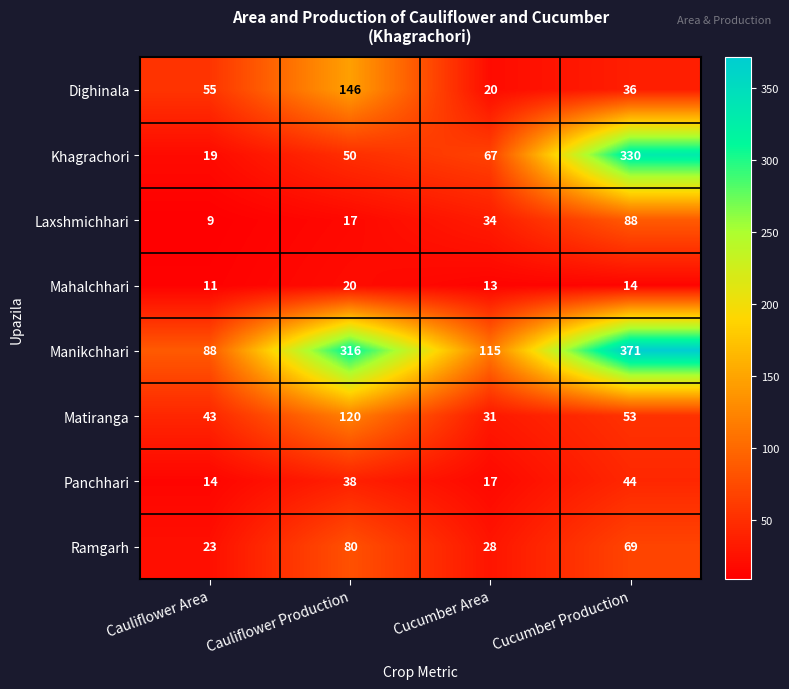

Where is Khagrachori nearest to the value 174?

Cucumber Area